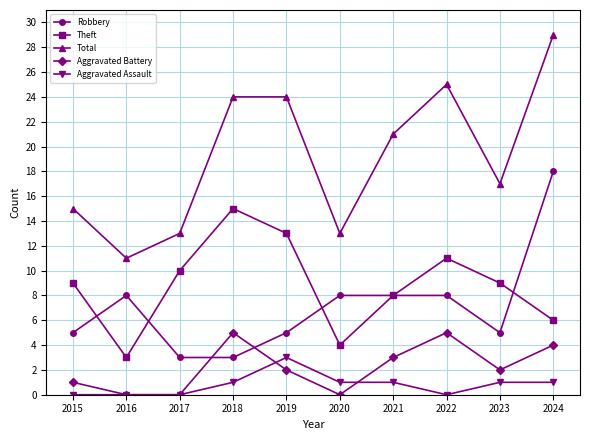

How many distinct data groups are displayed?

5